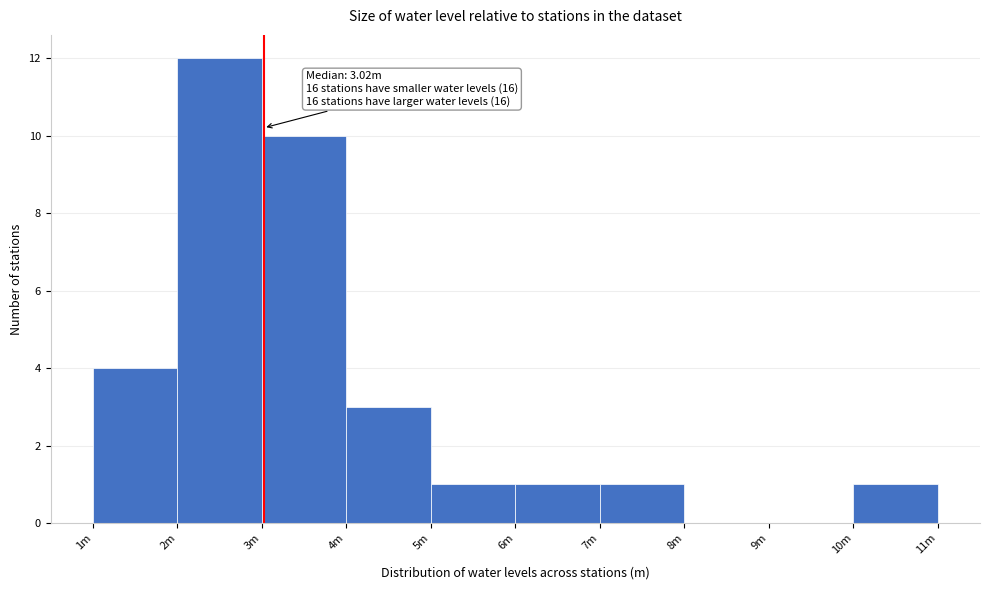

Reading left to right, transcribe all the data shown in this chart.

1m=4	2m=12	3m=10	4m=3	5m=1	6m=1	7m=1	8m=0	9m=0	10m=1